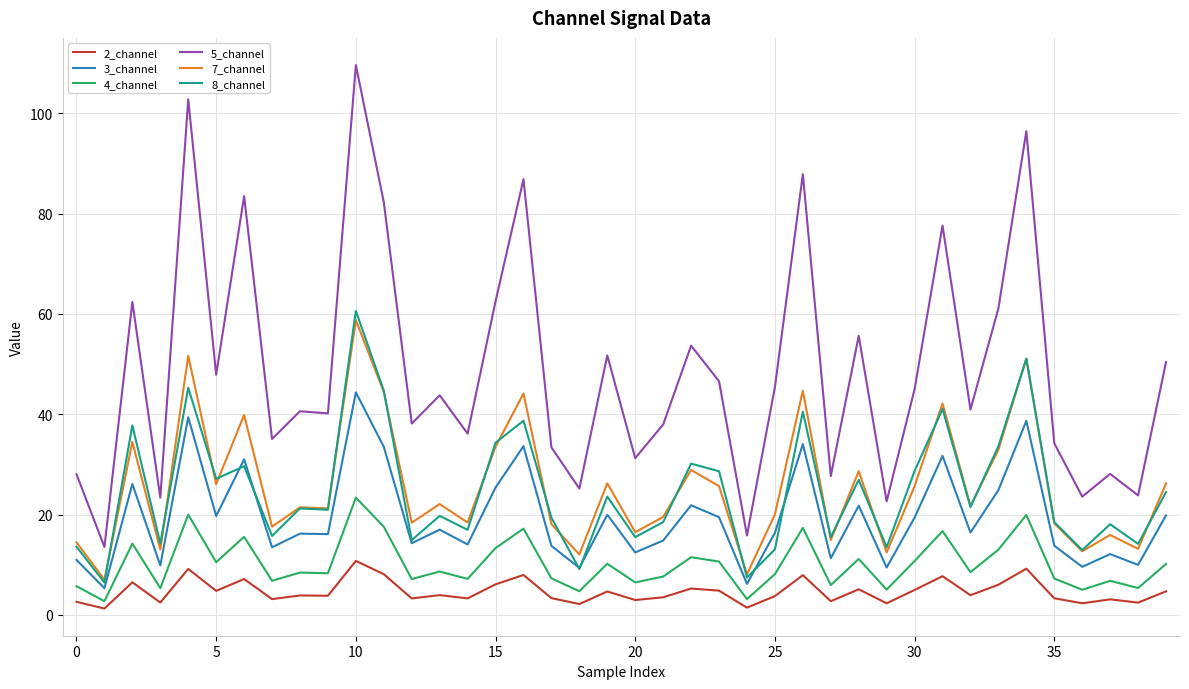

What is the highest value of the 5_channel series?

109.6